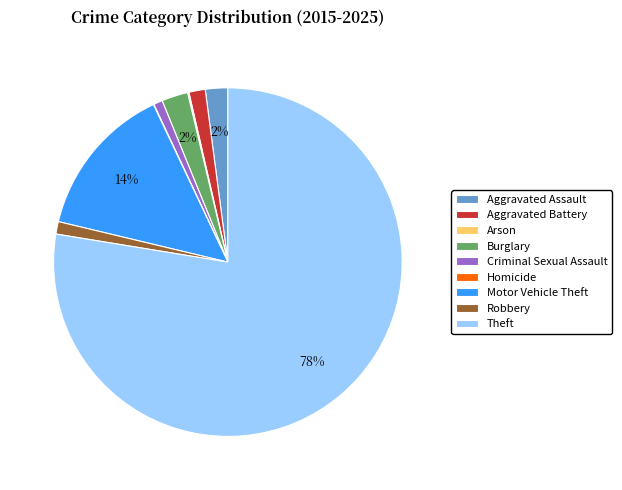

To the nearest percent, what is the average slice percentage?

11%